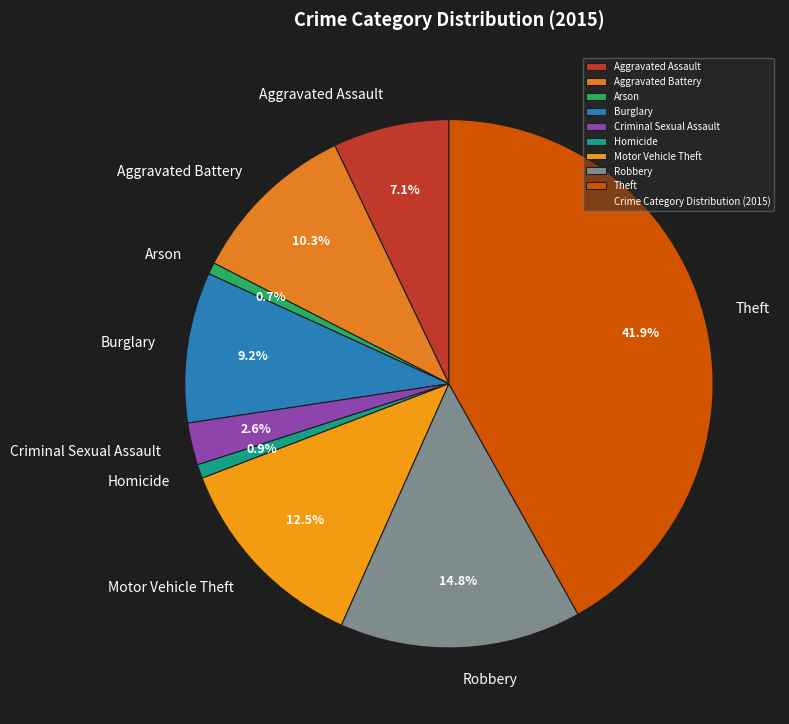

Which has a higher value, Motor Vehicle Theft or Criminal Sexual Assault?

Motor Vehicle Theft